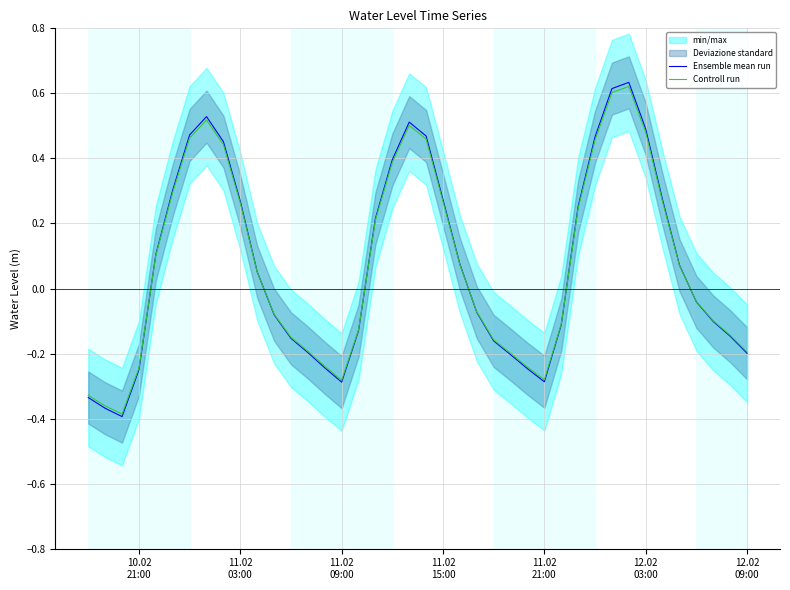

How many values in the Ensemble mean run series are below 0?

20